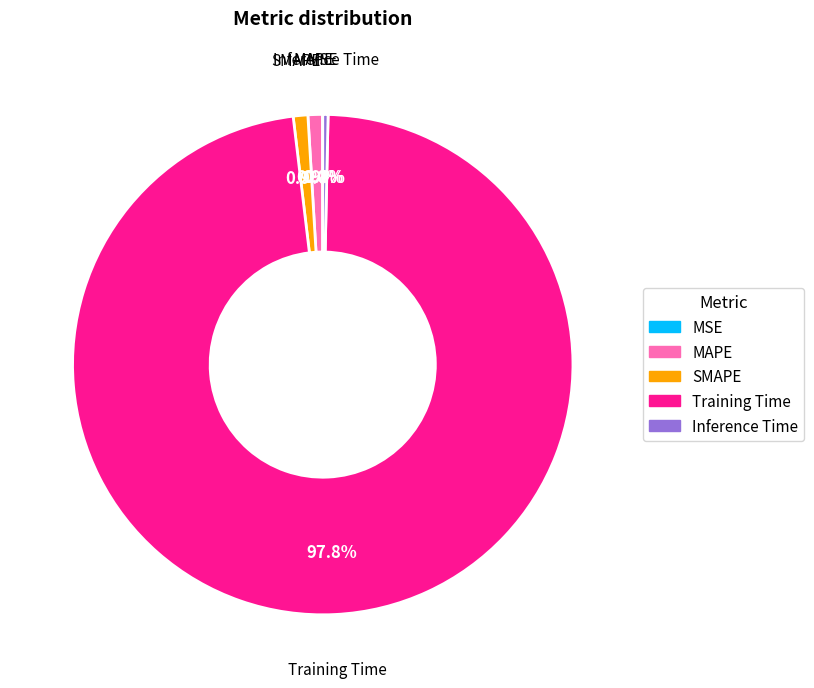

The SMAPE slice represents 1% of the pie. True or false?

True